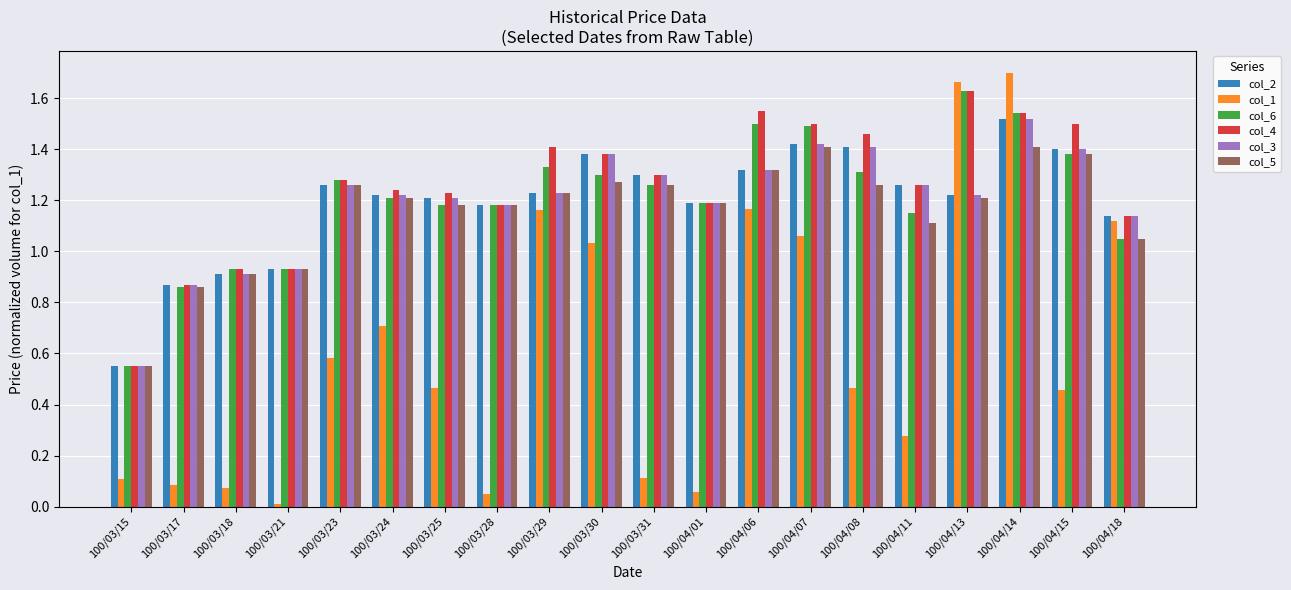

True or false: col_4 has a value of 0.9 at 100/03/17.

True